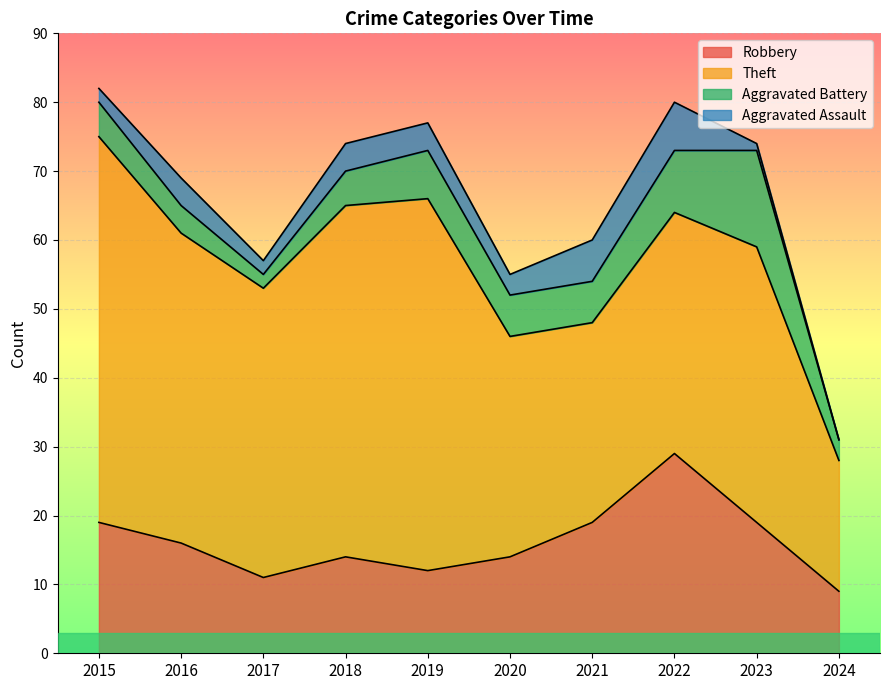

How many interior local valleys does the Robbery series have?

2